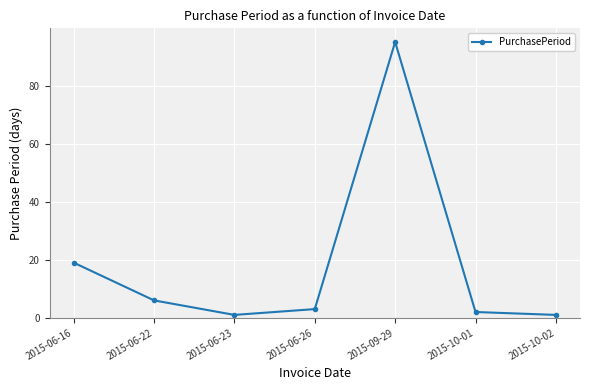

Reading left to right, extract all data points from this chart.

2015-06-16=19	2015-06-22=6	2015-06-23=1	2015-06-26=3	2015-09-29=95	2015-10-01=2	2015-10-02=1